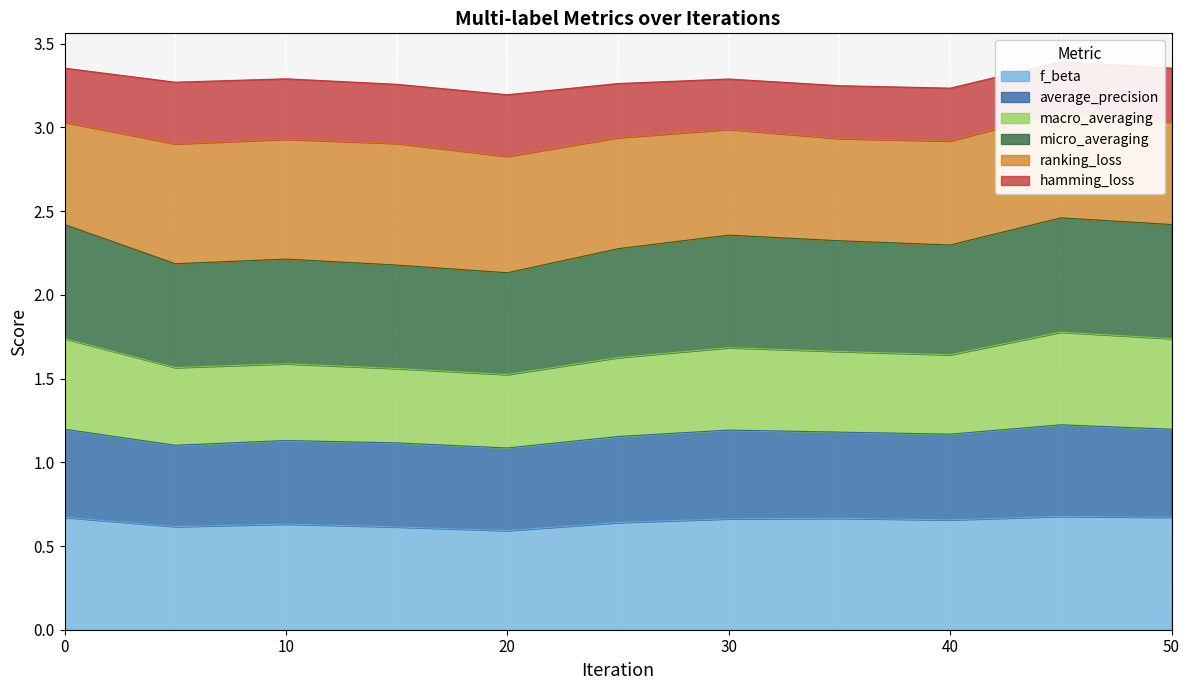

Is it true that f_beta equals 1.1 at 10?

False